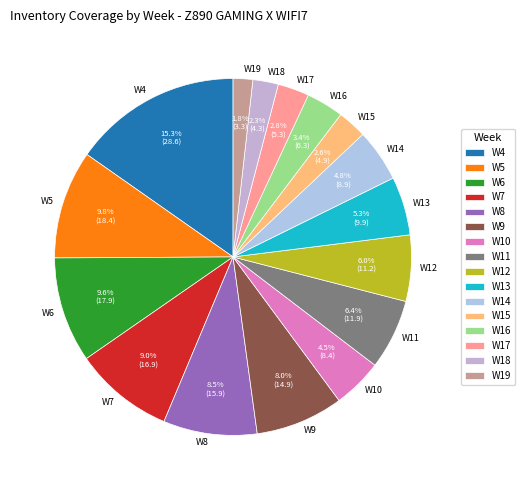

The W17 slice represents 3% of the pie. True or false?

True